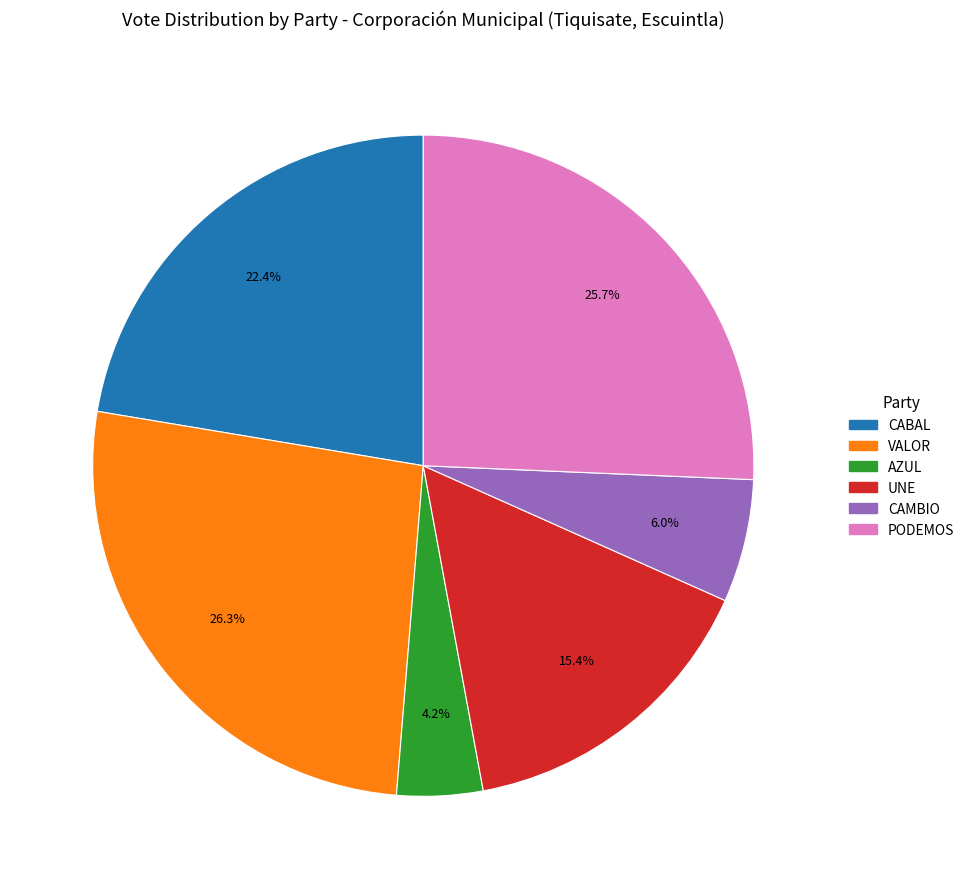

Does any single category account for the majority?

No